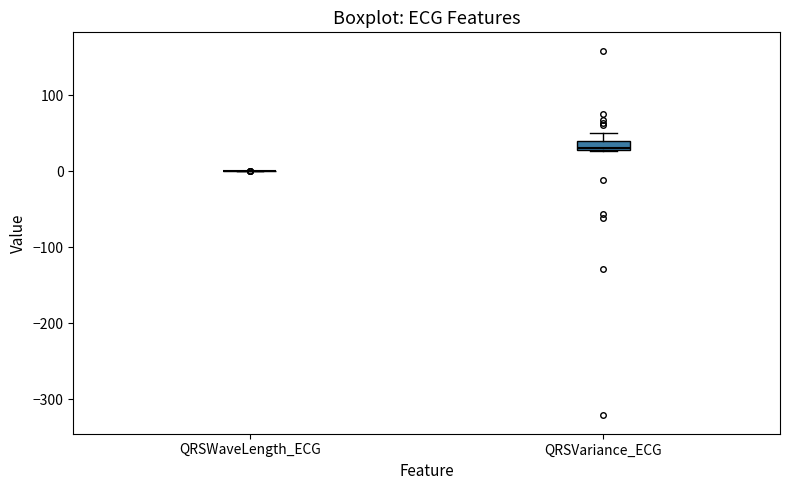

Which box is the tallest, from its lower edge to its upper edge?

QRSVariance_ECG